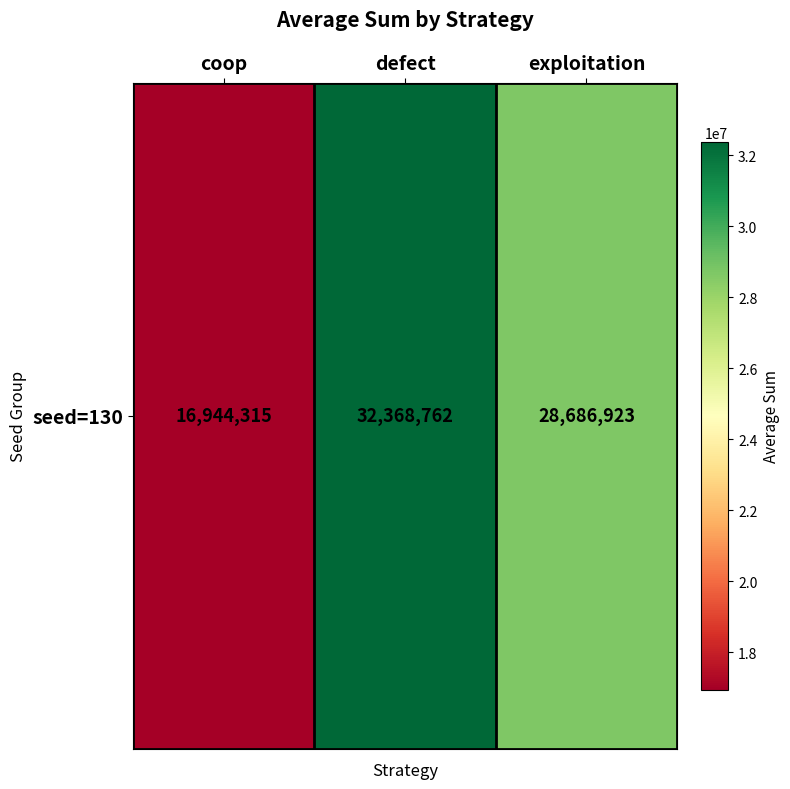

What is the greatest value displayed?

32368762